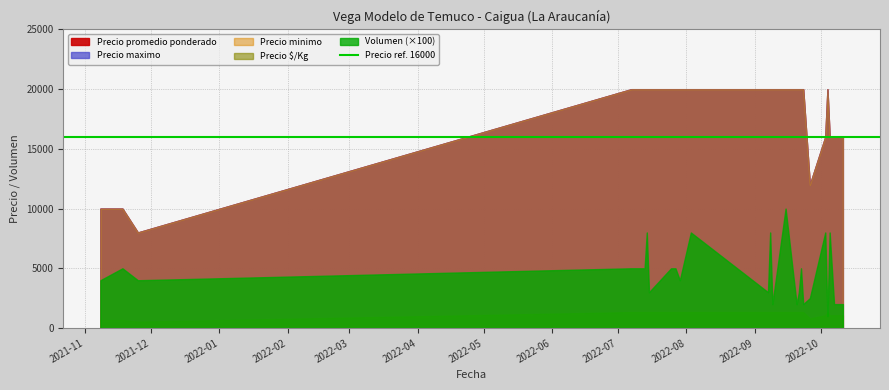

Reading right to left, extract all data points from this chart.

Volumen: 2022-10-11=20	2022-10-07=20	2022-10-05=80	2022-10-04=10	2022-10-03=80	2022-09-26=25	2022-09-23=20	2022-09-22=50	2022-09-21=30	2022-09-20=20	2022-09-15=100	2022-09-09=20	2022-09-08=80	2022-09-07=30	2022-08-03=80	2022-07-29=40	2022-07-27=50	2022-07-25=50	2022-07-15=30	2022-07-14=80	2022-07-13=50	2022-07-07=50	2021-11-25=40	2021-11-18=50	2021-11-08=40
Precio minimo: 2022-10-11=16000	2022-10-07=16000	2022-10-05=16000	2022-10-04=20000	2022-10-03=16000	2022-09-26=12000	2022-09-23=20000	2022-09-22=20000	2022-09-21=20000	2022-09-20=20000	2022-09-15=20000	2022-09-09=20000	2022-09-08=20000	2022-09-07=20000	2022-08-03=20000	2022-07-29=20000	2022-07-27=20000	2022-07-25=20000	2022-07-15=20000	2022-07-14=20000	2022-07-13=20000	2022-07-07=20000	2021-11-25=8000	2021-11-18=10000	2021-11-08=10000
Precio maximo: 2022-10-11=16000	2022-10-07=16000	2022-10-05=16000	2022-10-04=20000	2022-10-03=16000	2022-09-26=12000	2022-09-23=20000	2022-09-22=20000	2022-09-21=20000	2022-09-20=20000	2022-09-15=20000	2022-09-09=20000	2022-09-08=20000	2022-09-07=20000	2022-08-03=20000	2022-07-29=20000	2022-07-27=20000	2022-07-25=20000	2022-07-15=20000	2022-07-14=20000	2022-07-13=20000	2022-07-07=20000	2021-11-25=8000	2021-11-18=10000	2021-11-08=10000
Precio promedio ponderado: 2022-10-11=16000	2022-10-07=16000	2022-10-05=16000	2022-10-04=20000	2022-10-03=16000	2022-09-26=12000	2022-09-23=20000	2022-09-22=20000	2022-09-21=20000	2022-09-20=20000	2022-09-15=20000	2022-09-09=20000	2022-09-08=20000	2022-09-07=20000	2022-08-03=20000	2022-07-29=20000	2022-07-27=20000	2022-07-25=20000	2022-07-15=20000	2022-07-14=20000	2022-07-13=20000	2022-07-07=20000	2021-11-25=8000	2021-11-18=10000	2021-11-08=10000
Precio $/Kg: 2022-10-11=1067	2022-10-07=1067	2022-10-05=1067	2022-10-04=1333	2022-10-03=1067	2022-09-26=800	2022-09-23=1333	2022-09-22=1333	2022-09-21=1333	2022-09-20=1333	2022-09-15=1333	2022-09-09=1333	2022-09-08=1333	2022-09-07=1333	2022-08-03=1333	2022-07-29=1333	2022-07-27=1333	2022-07-25=1333	2022-07-15=1333	2022-07-14=1333	2022-07-13=1333	2022-07-07=1333	2021-11-25=533	2021-11-18=667	2021-11-08=667